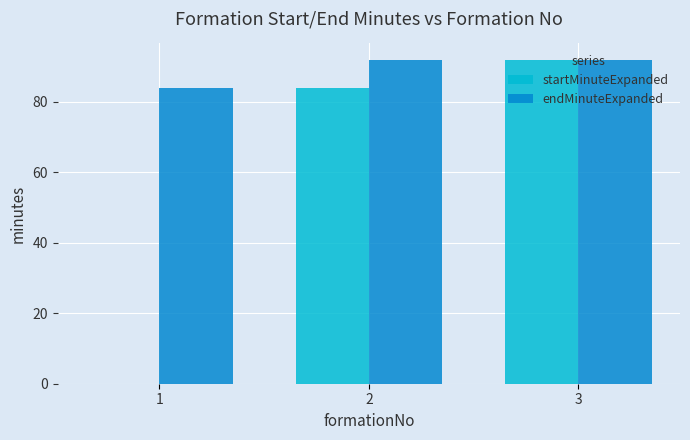

What is the sum of all endMinuteExpanded values?

268